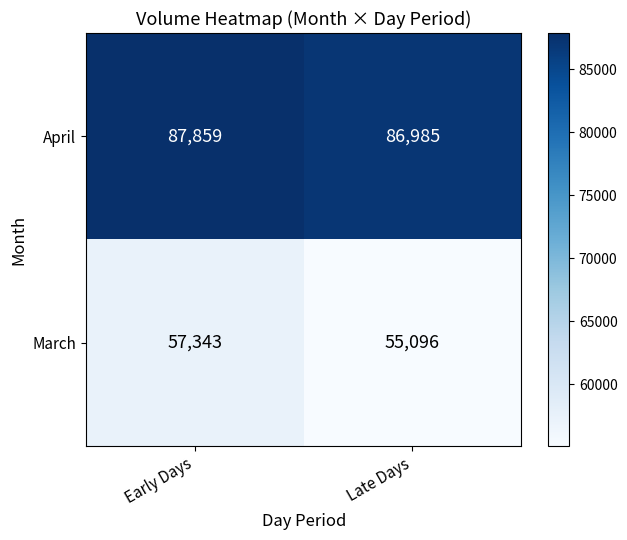

Reading right to left, transcribe all the data shown in this chart.

April: Late Days=86985	Early Days=87859
March: Late Days=55096	Early Days=57343